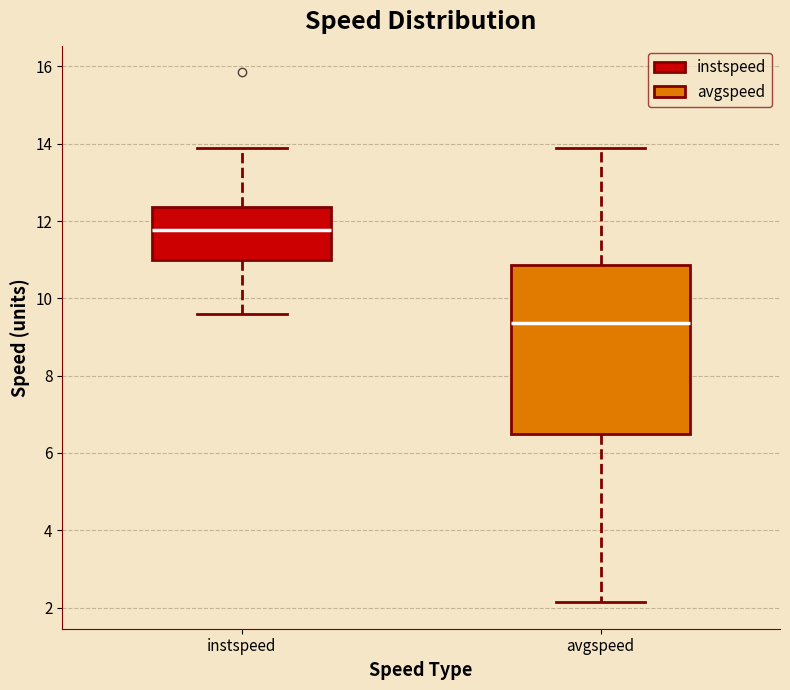

Where is the upper edge of the box for instspeed on the y-axis? The values are not printed on the chart, so give them approximately, as read against the axis.

12.4